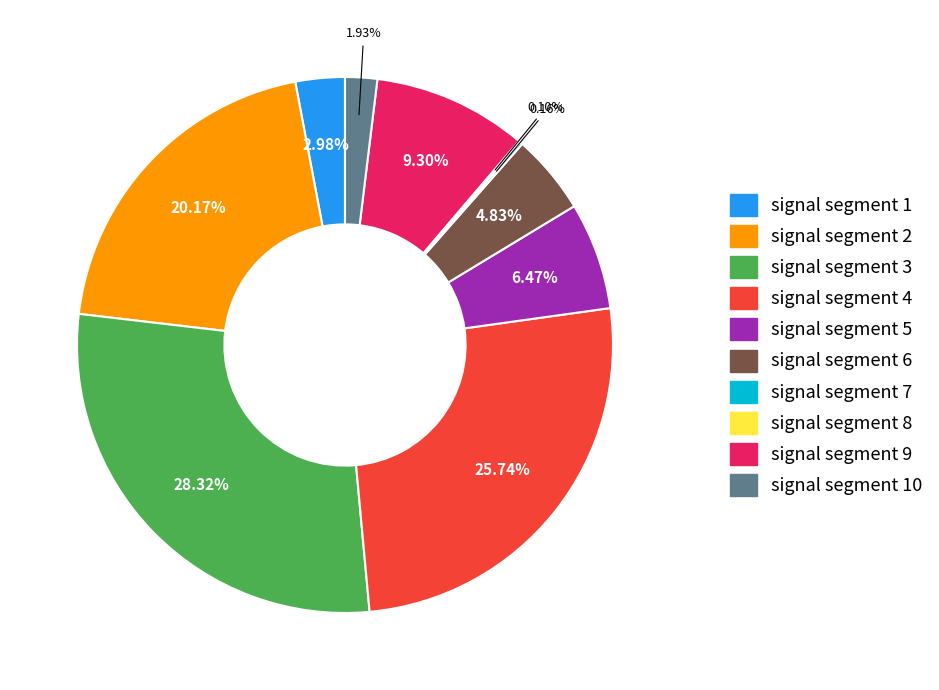

Which category has the biggest portion of the pie?

signal segment 3